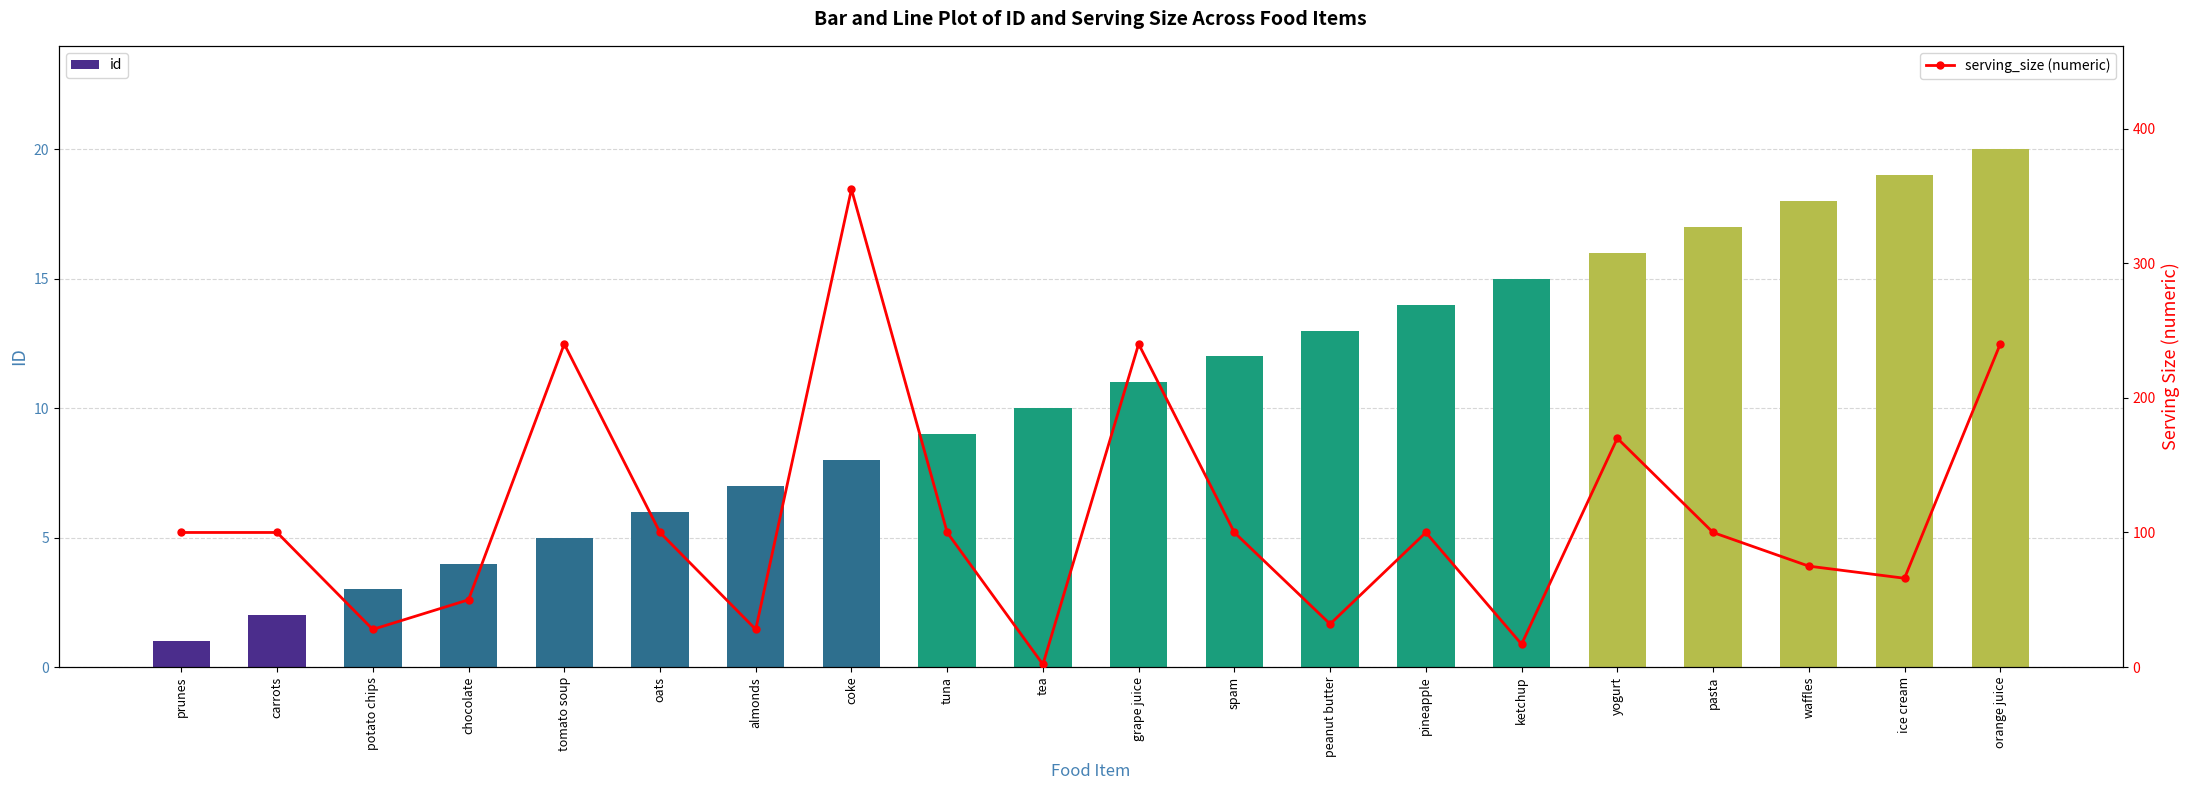

Which series has the largest total across all categories?

serving_size (numeric)